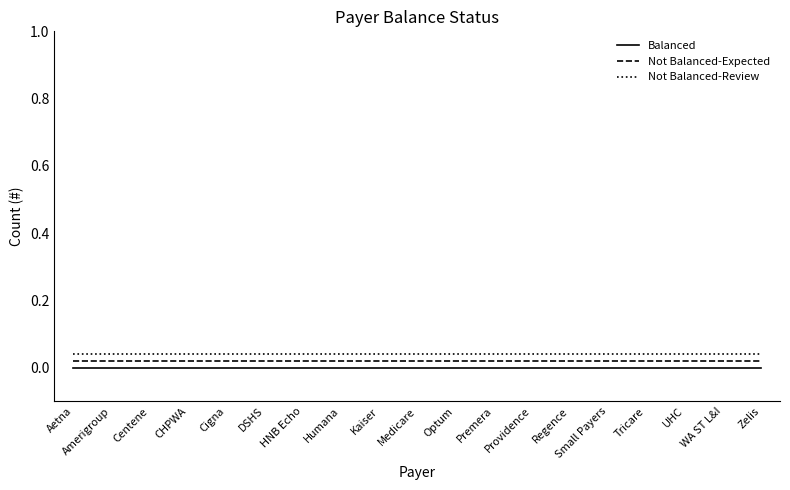

List the series in order of their peak value, lowest first.

Balanced, Not Balanced-Expected, Not Balanced-Review